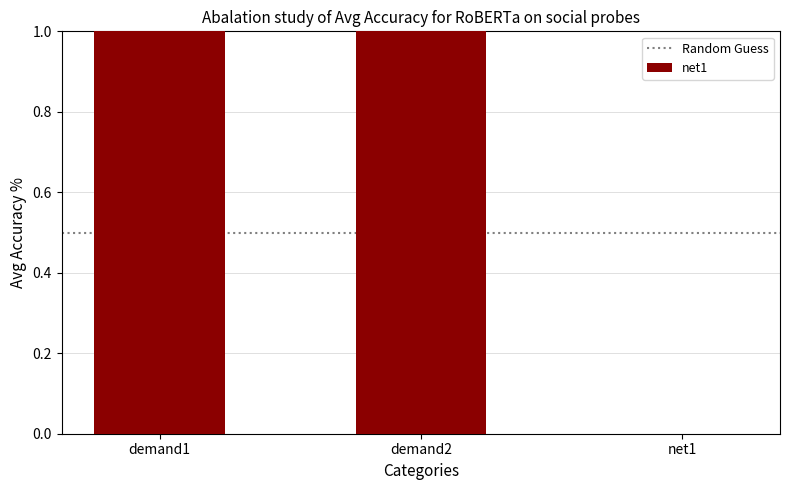

The chart shows a value of 1 at demand2. True or false?

True